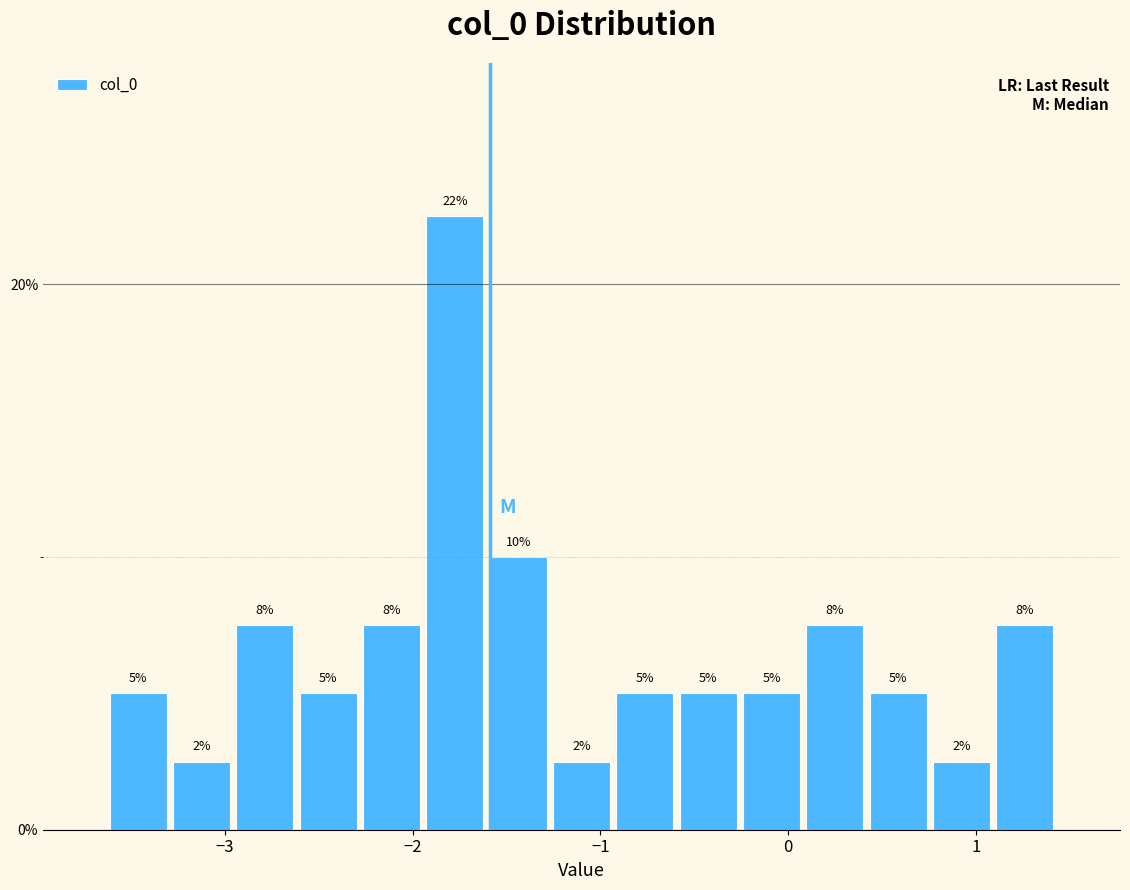

Around what value on the x-axis is the tallest bar? Give the approximate position of its centre, as read against the axis.

-1.8